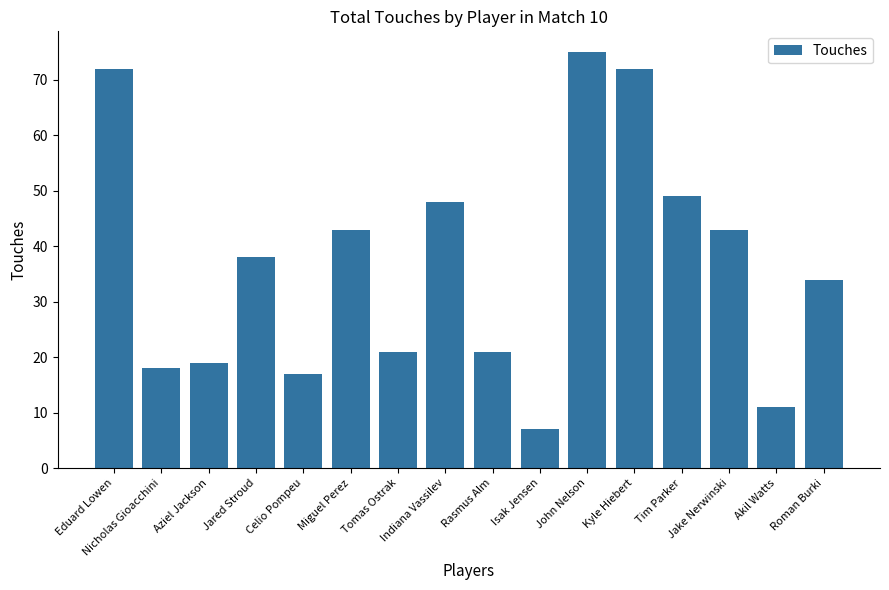

What is the approximate value at Tomas Ostrak?

21